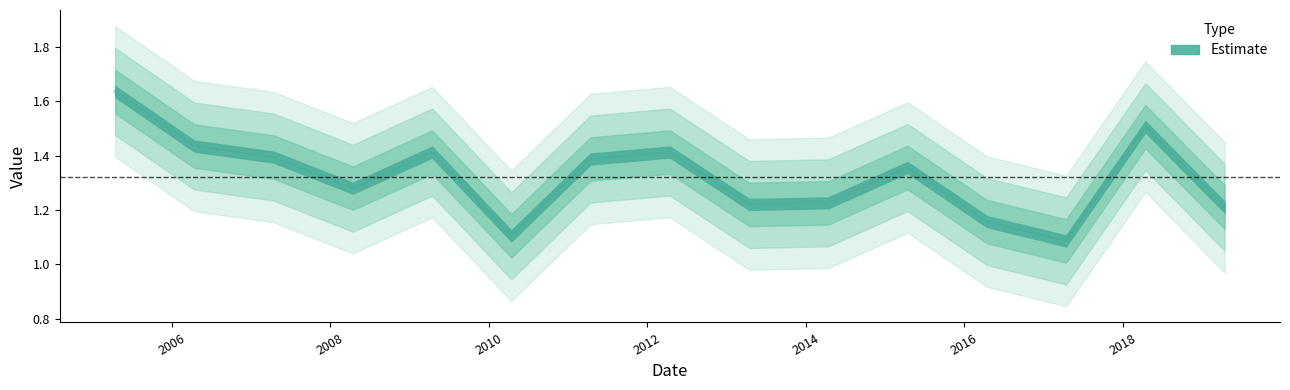

What is the value of the 1st point from the left?

1.6